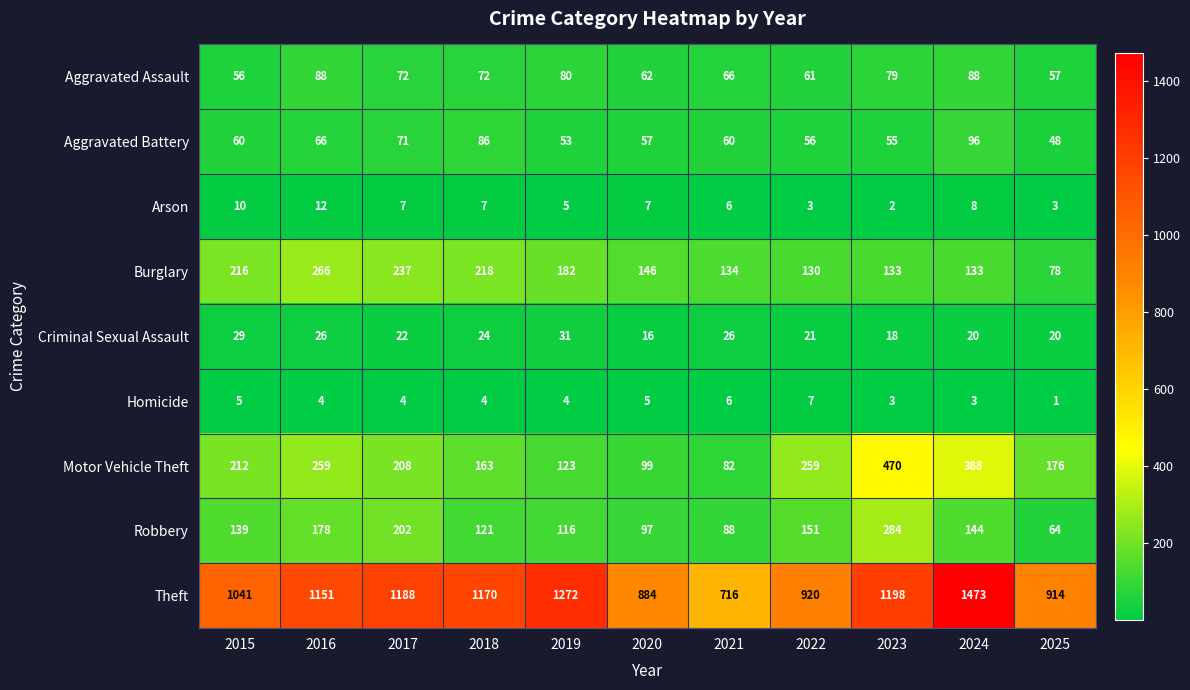

Which category has the highest value in the Criminal Sexual Assault series?

2019